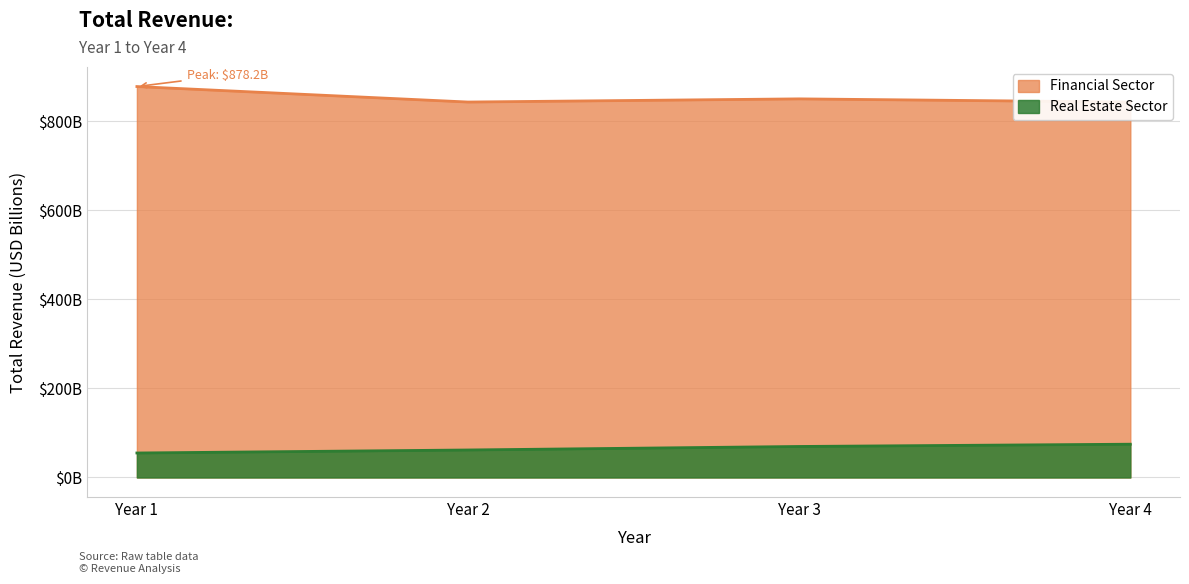

List the series in order of their overall mean, highest first.

Financial Sector, Real Estate Sector